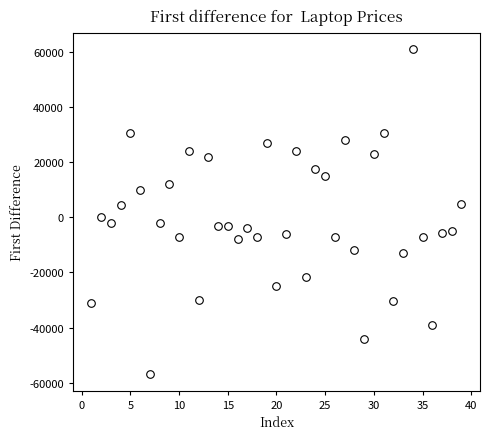

What is the range of Y values (max minus min)?

118200